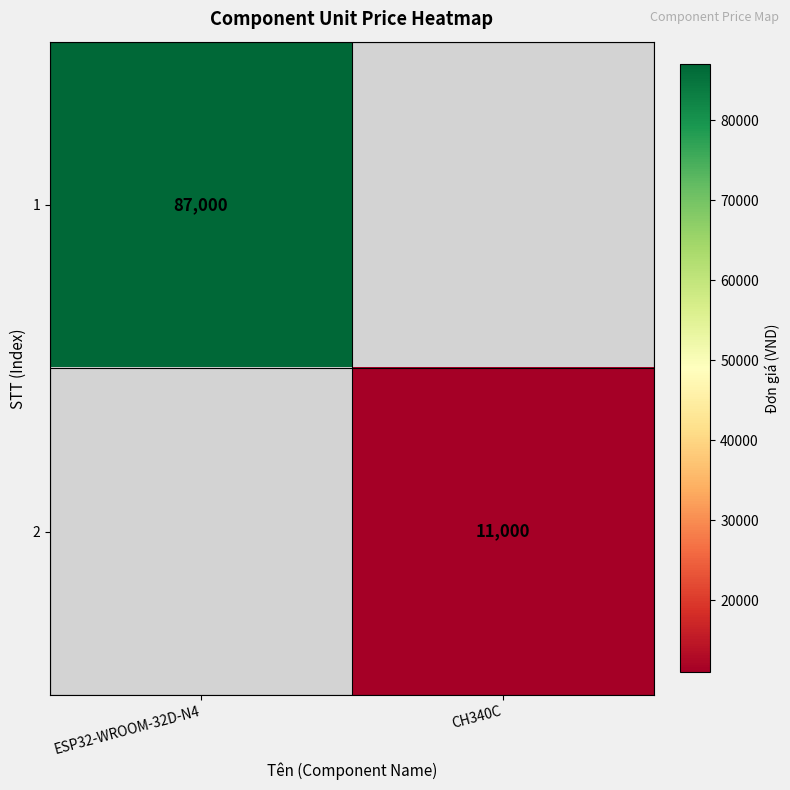

Is it true that 1 equals 44380 at ESP32-WROOM-32D-N4?

False